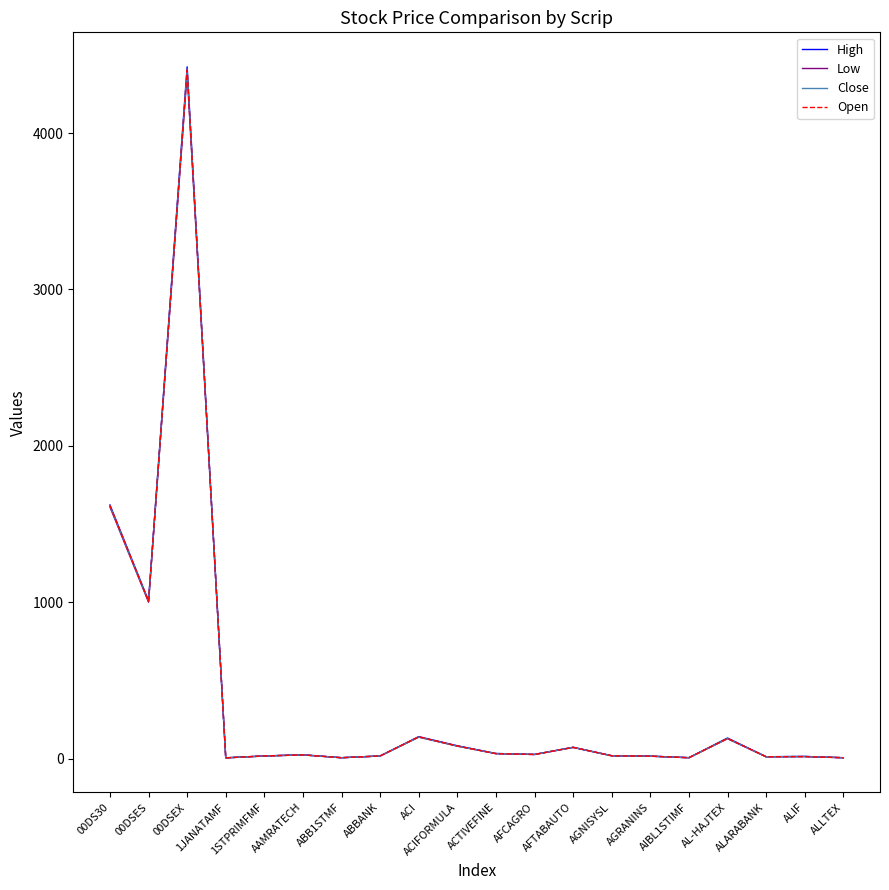

Which series has the largest range (max minus min)?

High